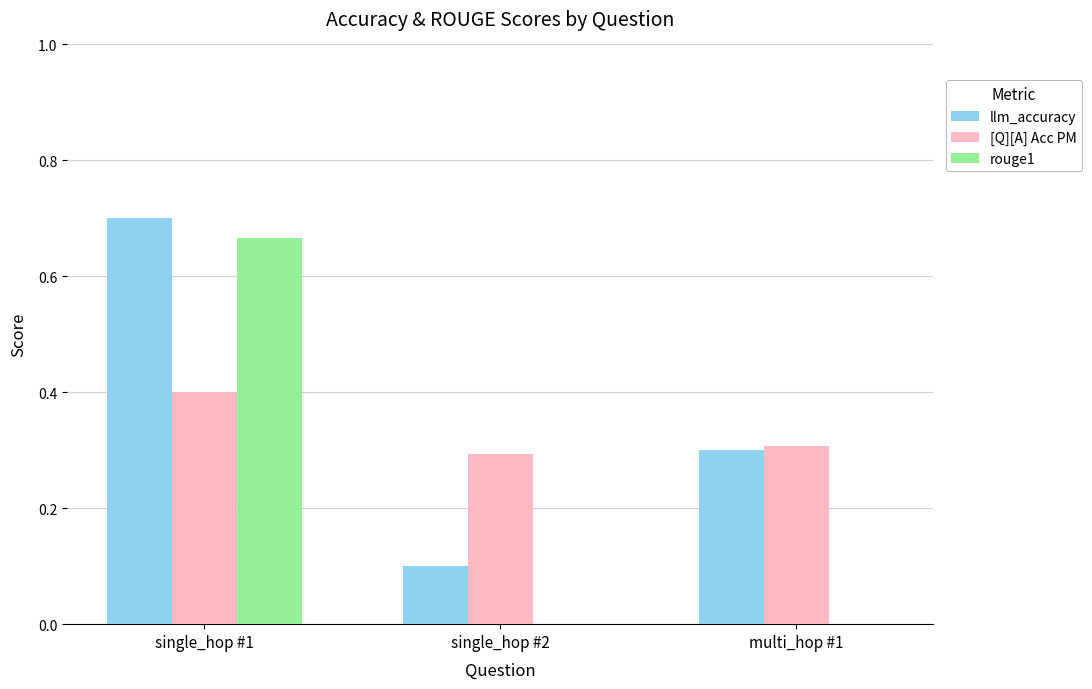

What is the sum of all llm_accuracy values?

1.1